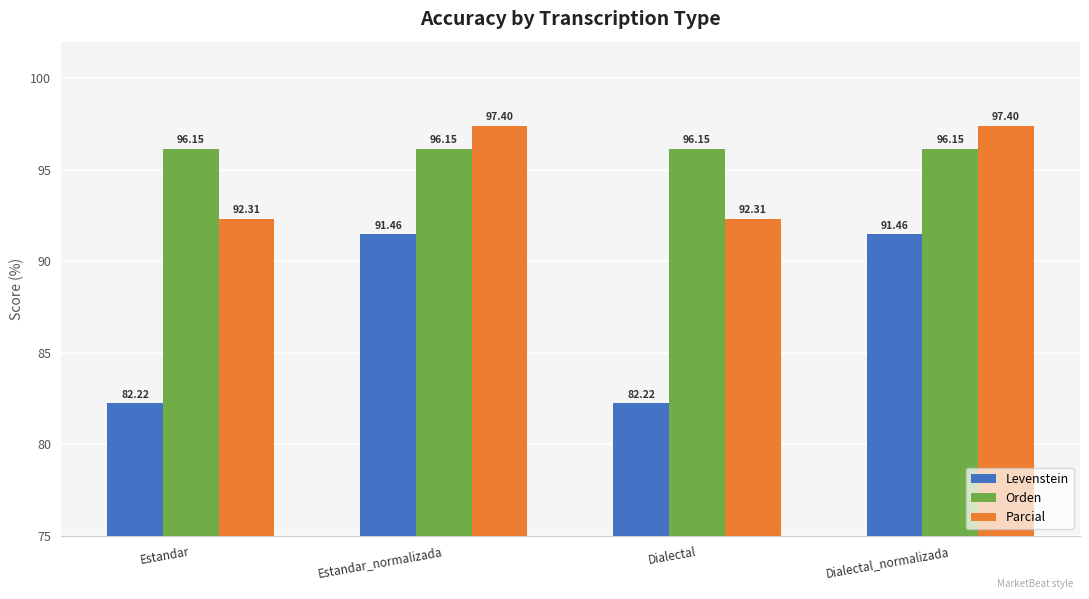

True or false: Parcial has a value of 97.4 at Estandar_normalizada.

True